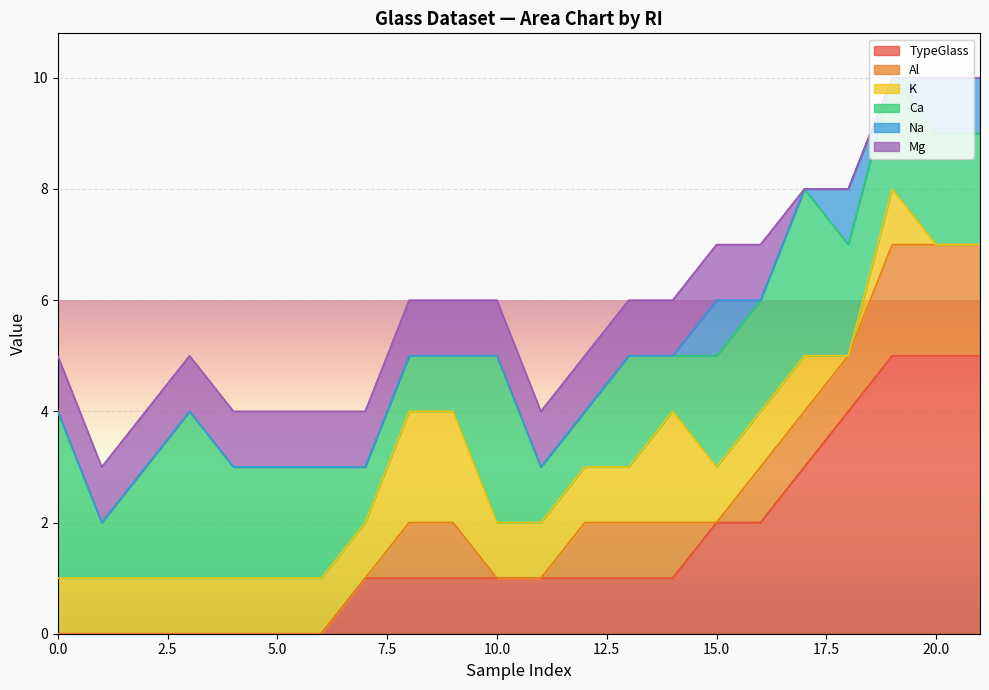

The Al series shows 0 at 8. True or false?

False